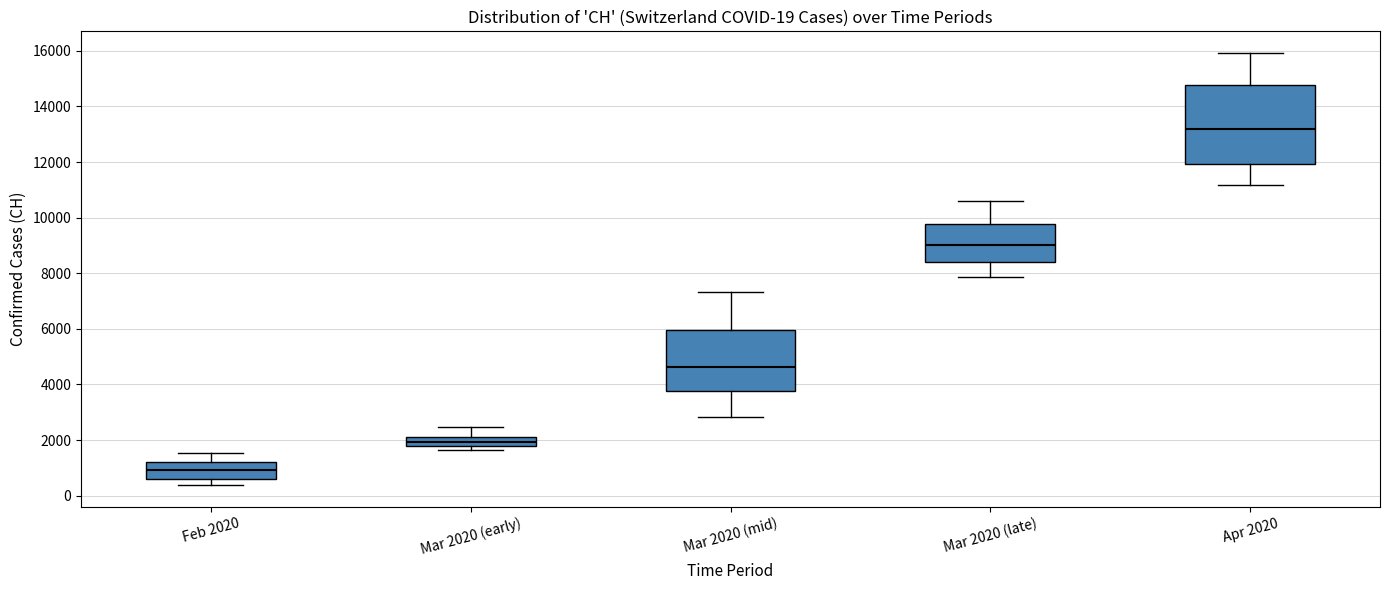

Which box is the tallest, from its lower edge to its upper edge?

Apr 2020